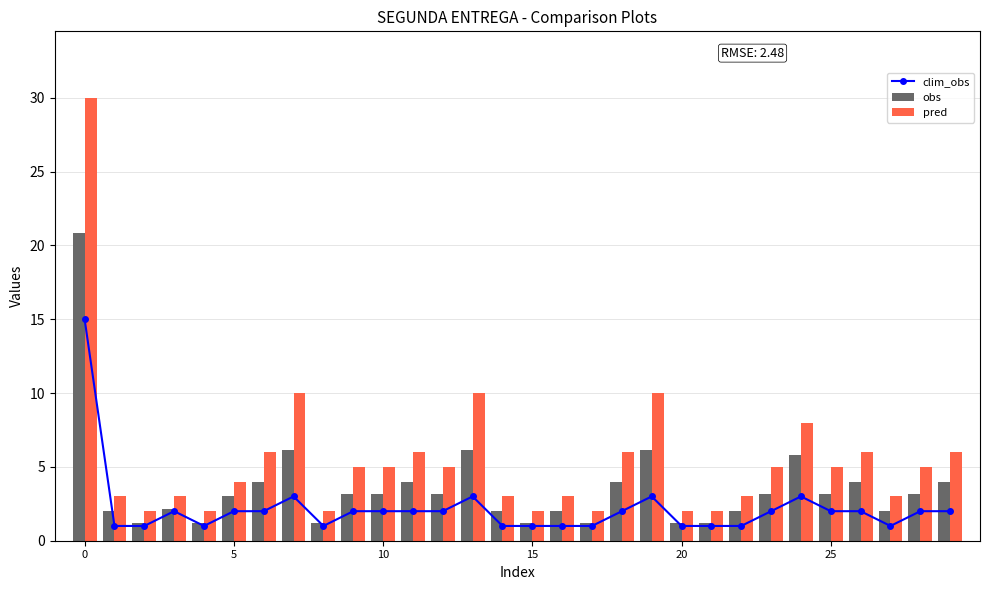

True or false: obs has a value of 4.8 at 5.

False